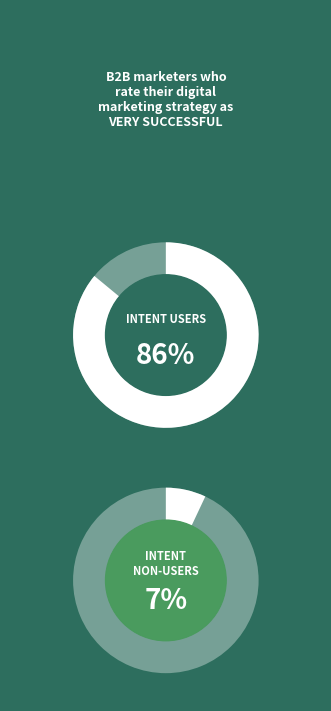

True or false: 0 accounts for 8% of the total.

False